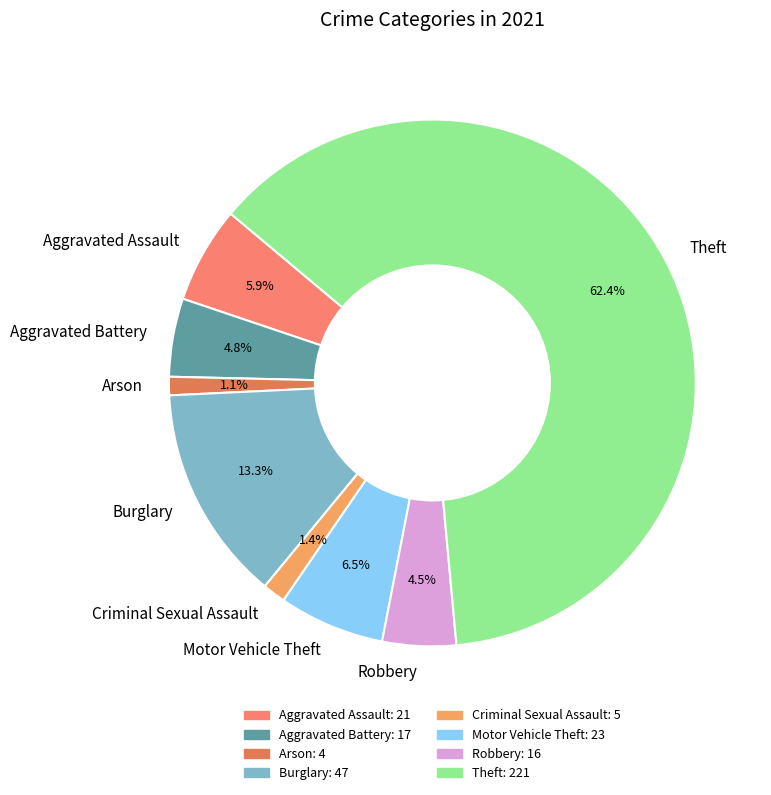

What is the ratio of the value at Burglary to the value at Motor Vehicle Theft?

2.0